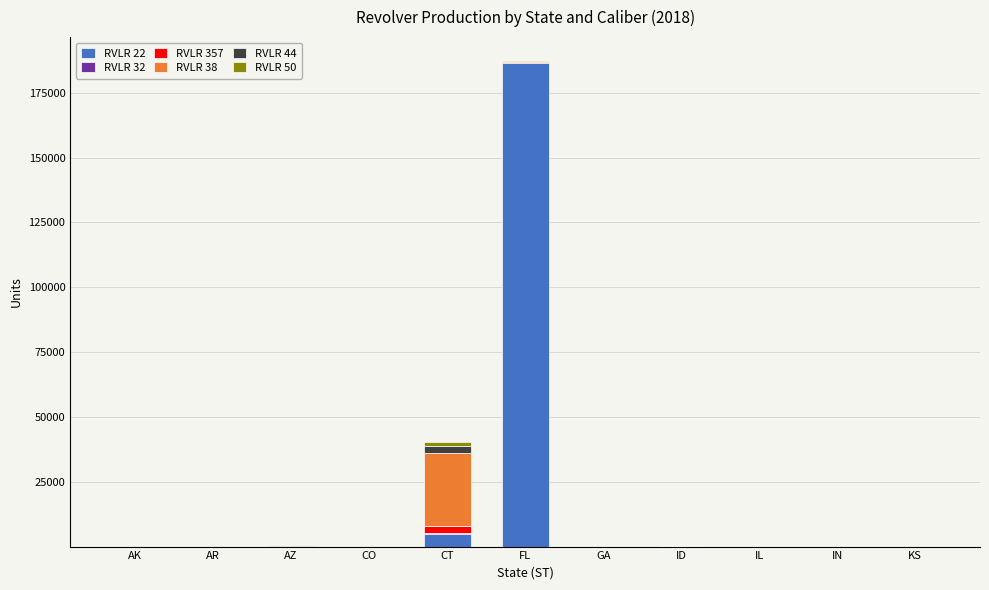

Is it true that RVLR 22 equals -124502 at AK?

False